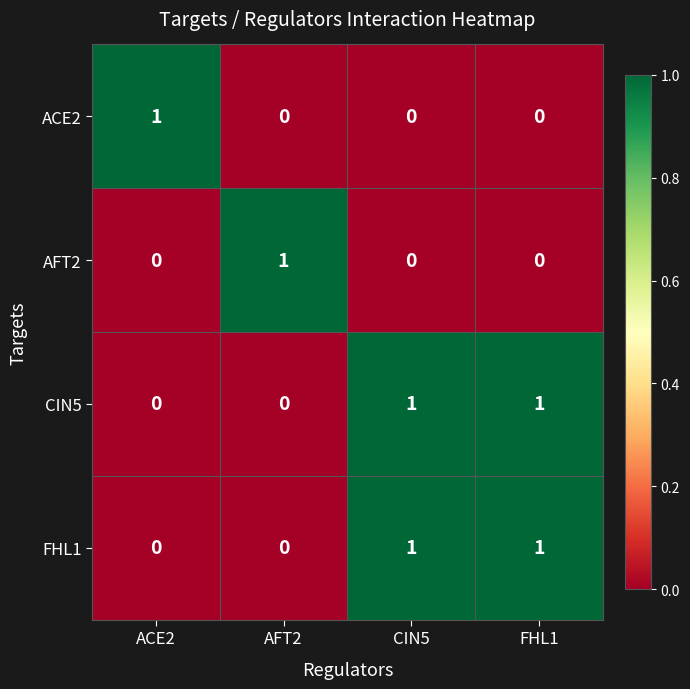

At how many categories does at least one series exceed 0?

4